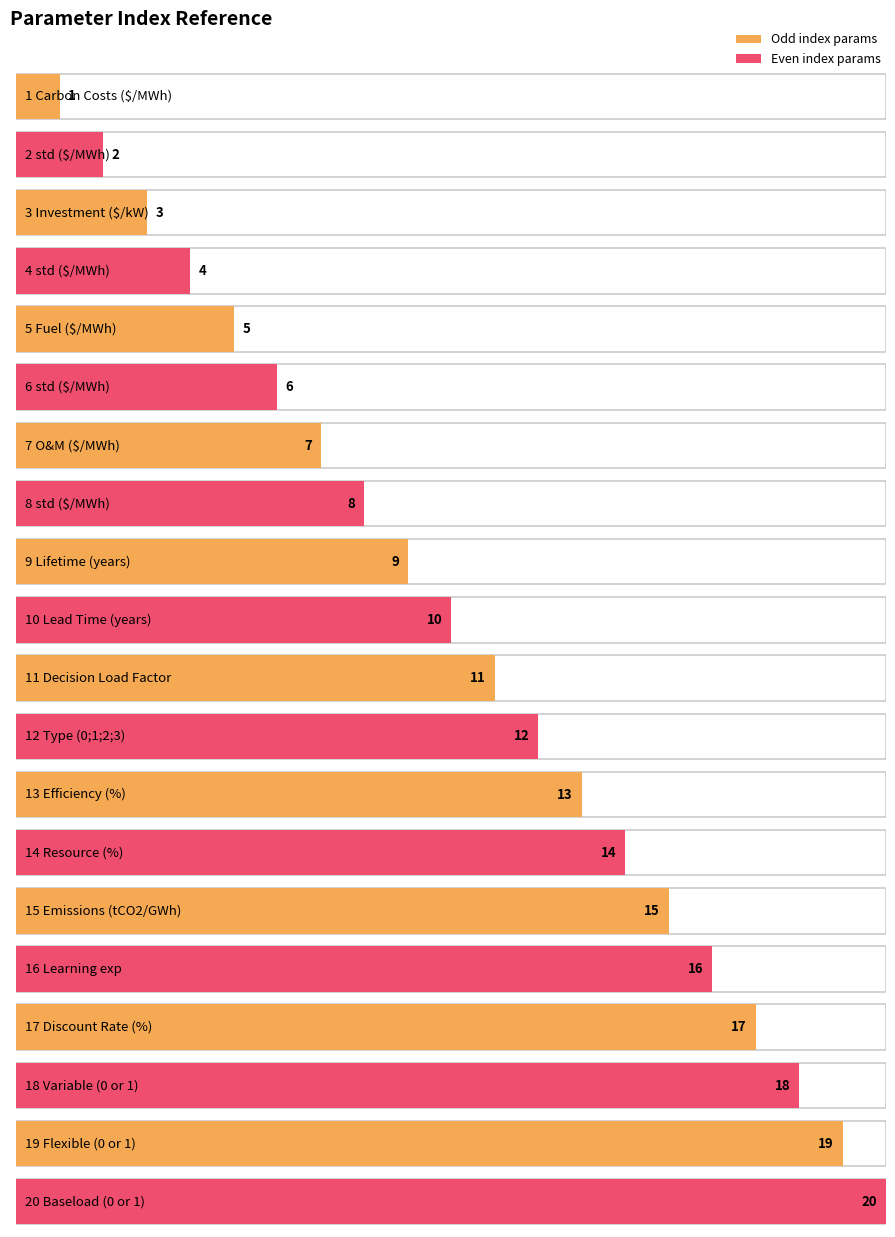

Reading right to left, what are all the values shown in this chart?

20 Baseload (0 or 1)=20	19 Flexible (0 or 1)=19	18 Variable (0 or 1)=18	17 Discount Rate (%)=17	16 Learning exp=16	15 Emissions (tCO2/GWh)=15	14 Resource (%)=14	13 Efficiency (%)=13	12 Type (0;1;2;3)=12	11 Decision Load Factor=11	10 Lead Time (years)=10	9 Lifetime (years)=9	8 std ($/MWh)=8	7 O&M ($/MWh)=7	6 std ($/MWh)=6	5 Fuel ($/MWh)=5	4 std ($/MWh)=4	3 Investment ($/kW)=3	2 std ($/MWh)=2	1 Carbon Costs ($/MWh)=1